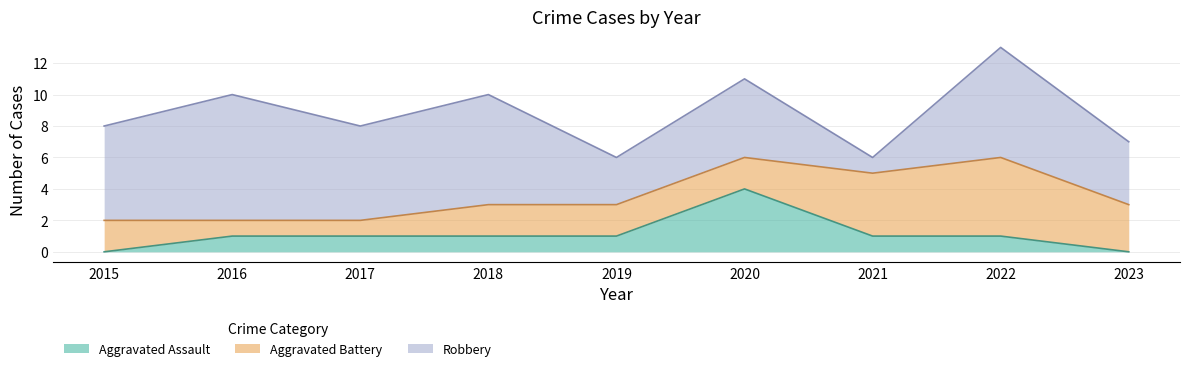

How many values in the Aggravated Assault series exceed 1?

1